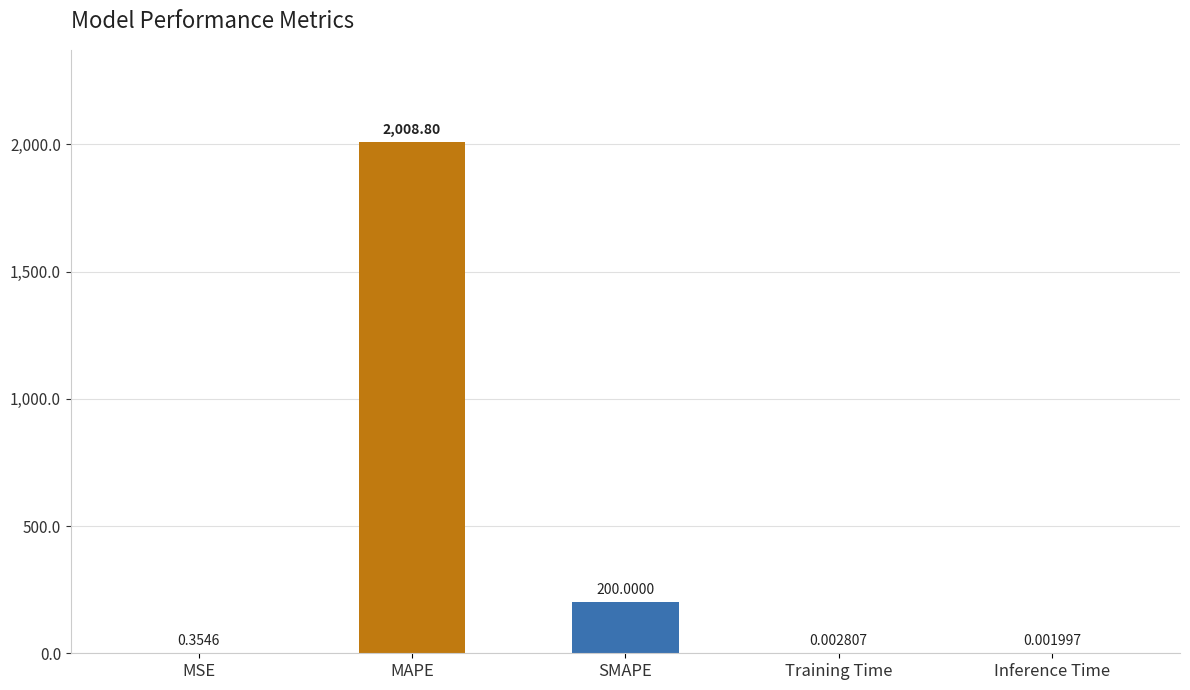

Which category has the highest value across all series?

MAPE